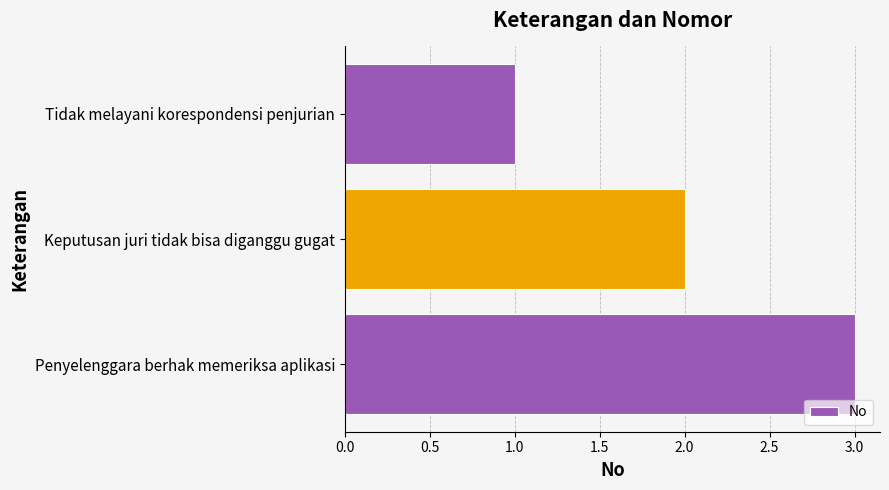

Is it true that the value at Penyelenggara berhak memeriksa aplikasi is 5?

False